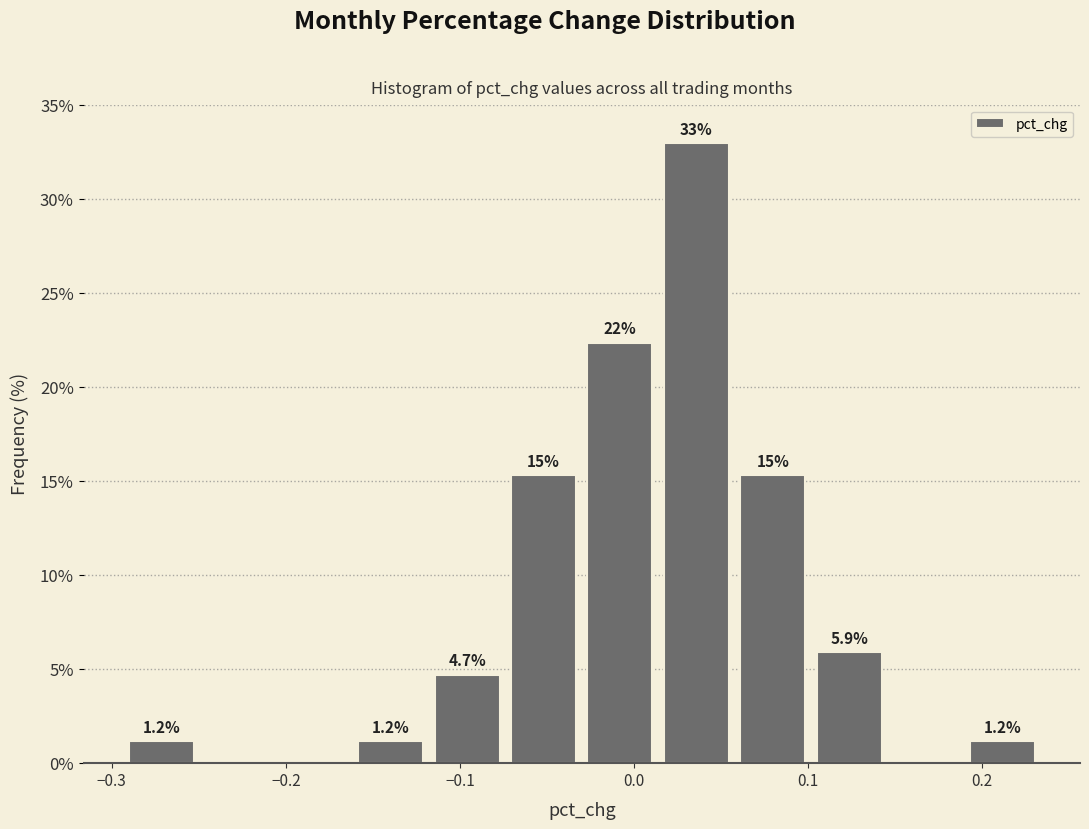

Over which range of the x-axis is the bar tallest?

0.02 to 0.06